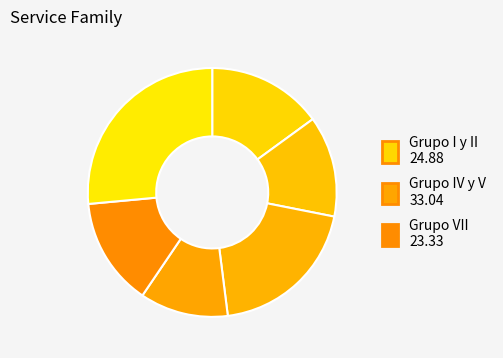

Is there any slice that represents more than half of the pie?

No